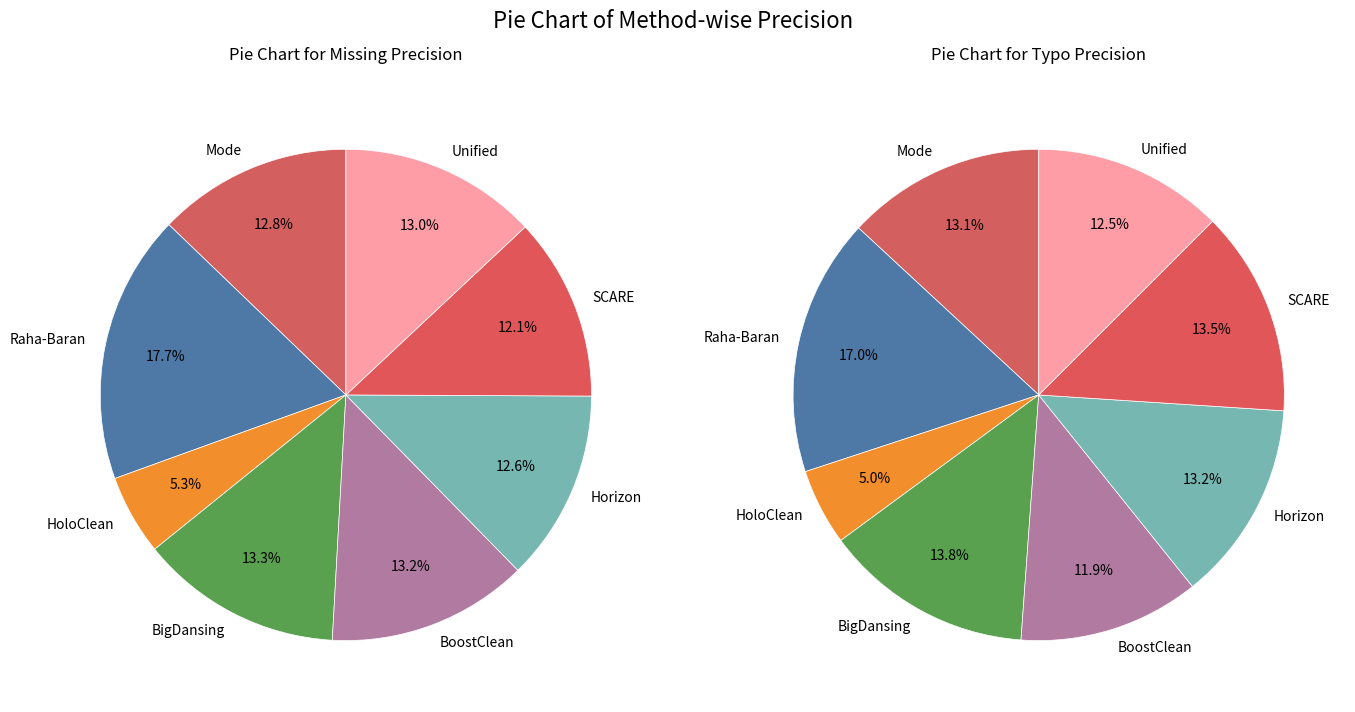

Rank the series at 2 from lowest to highest value.

missing_precision, typo_precision